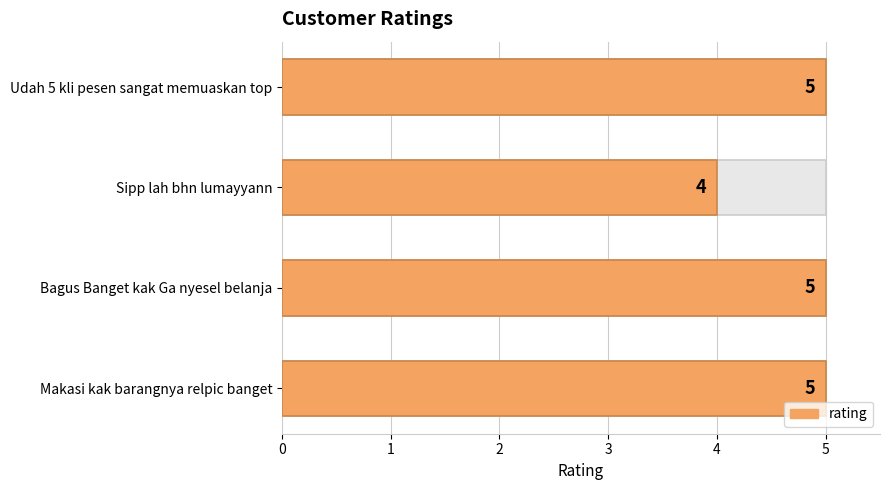

What is the minimum value shown in the chart?

4